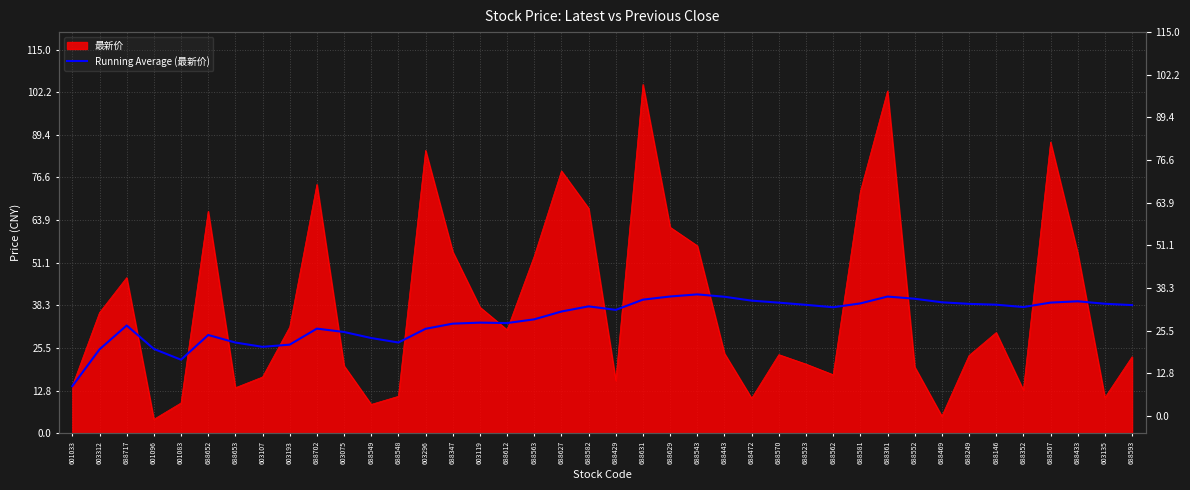

Is it true that the value at 688629 is 41.0?

True